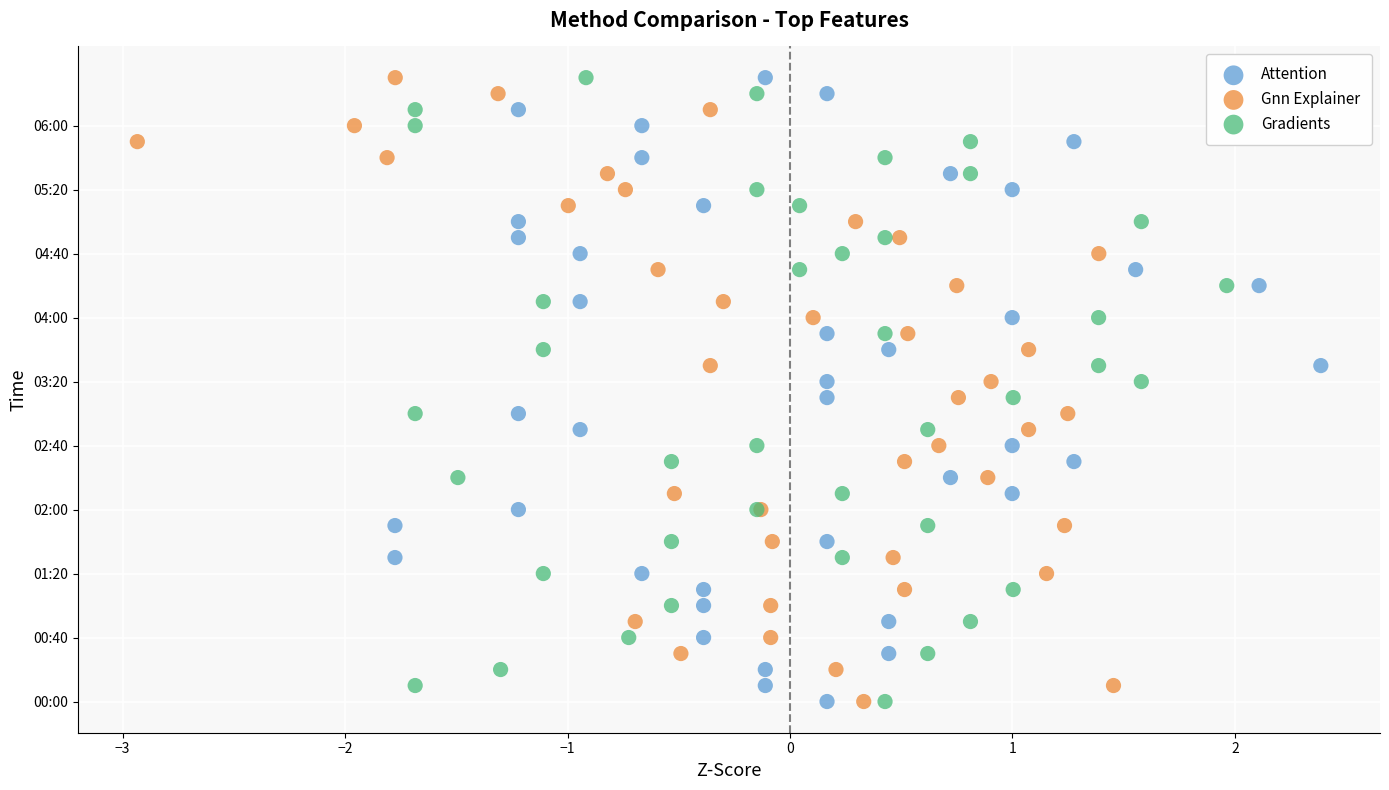

What are all the series names shown in the legend?

Attention, Gnn Explainer, Gradients